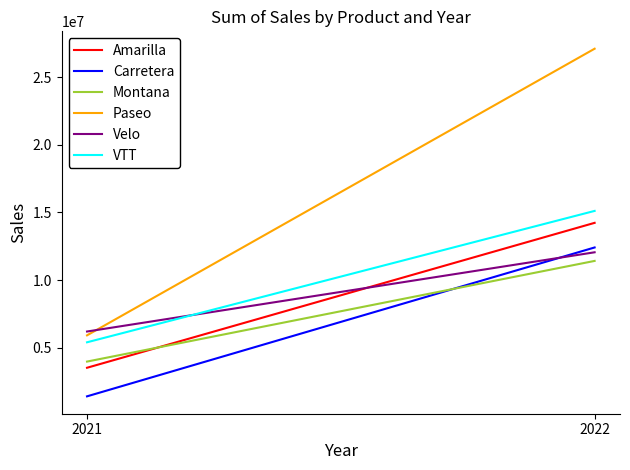

Count the number of data series in this chart.

6